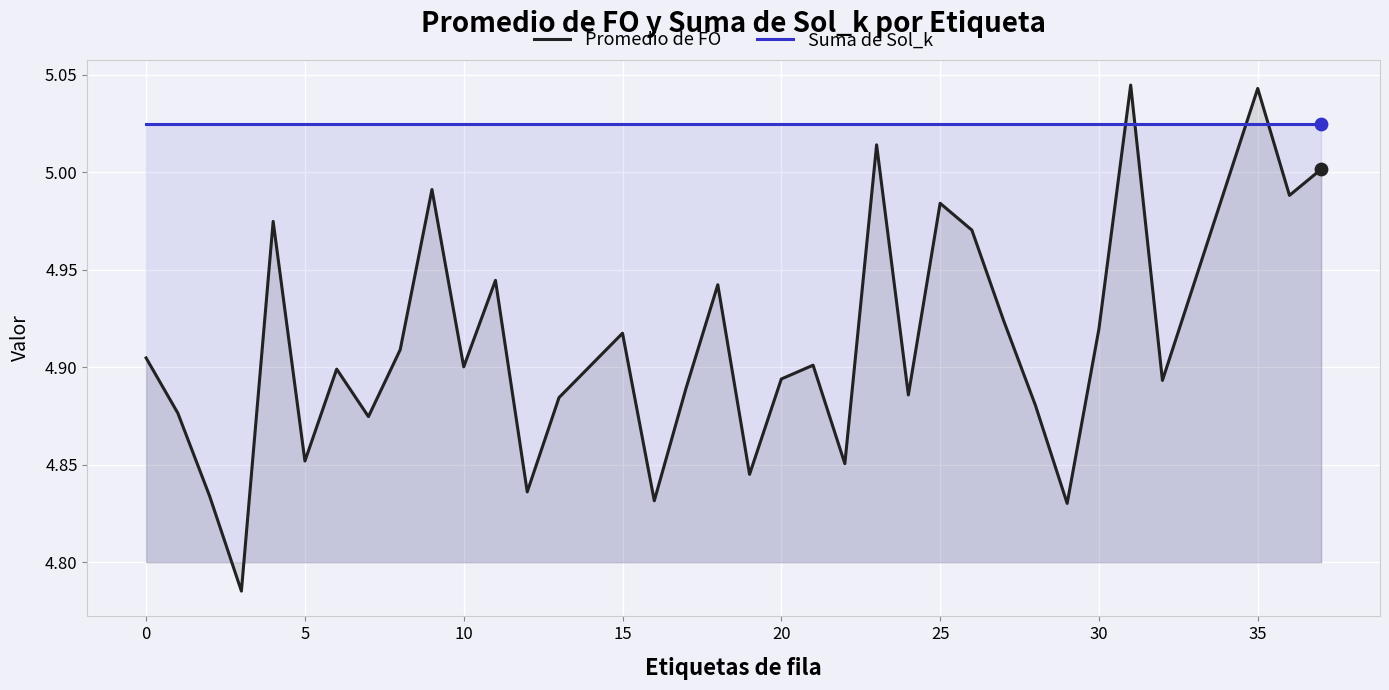

At how many categories does at least one series exceed 5?

35